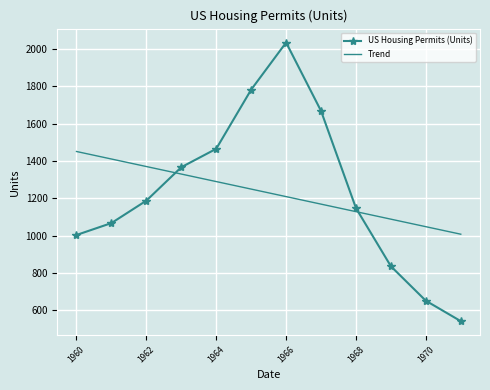

What is the greatest value displayed?

2033.7